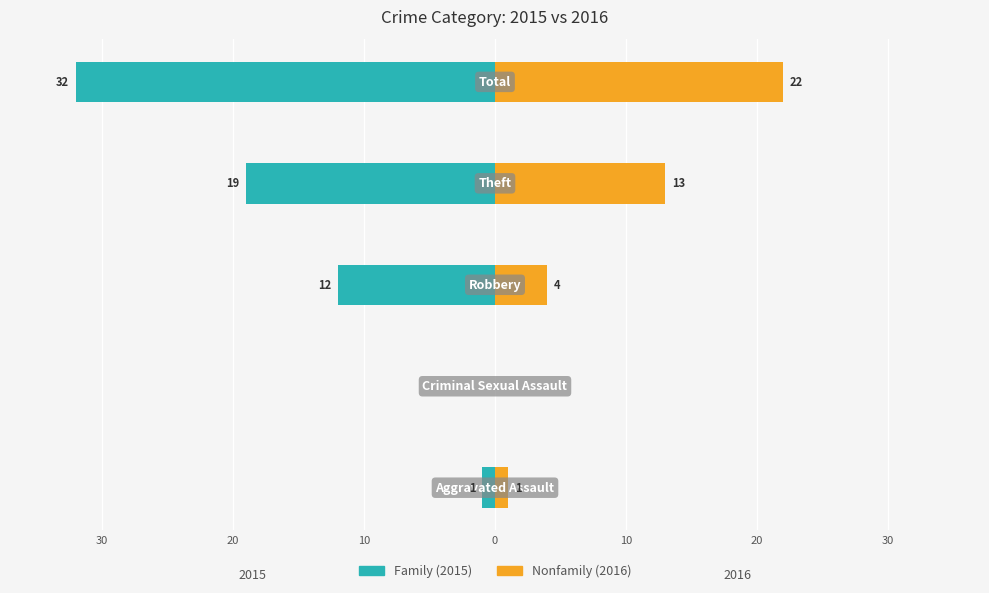

Are the bars grouped side by side (vs. stacked)?

Yes